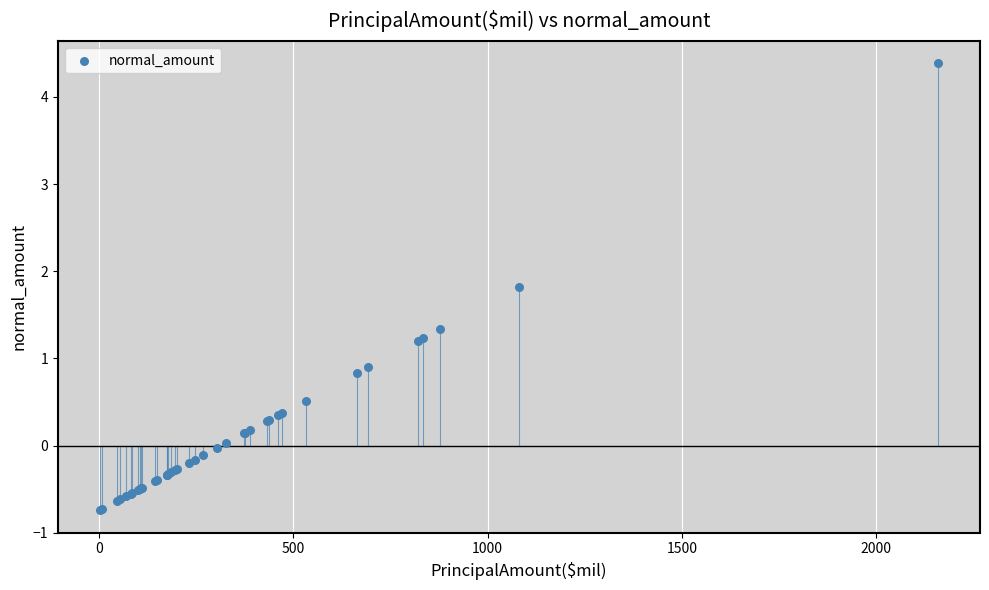

What Y value in the scatter plot is closest to 1?

0.9